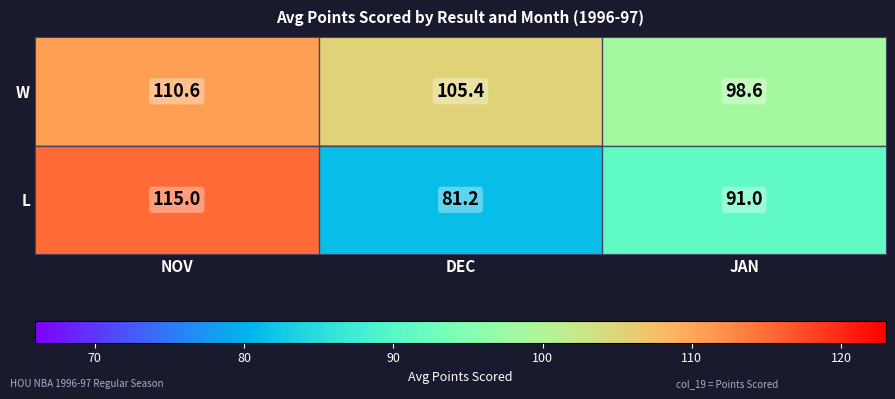

Rank the series by their average value, from highest to lowest.

W, L